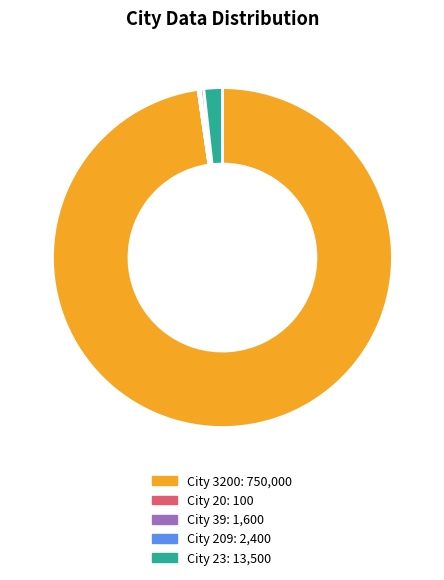

Is there a majority slice in this chart?

Yes